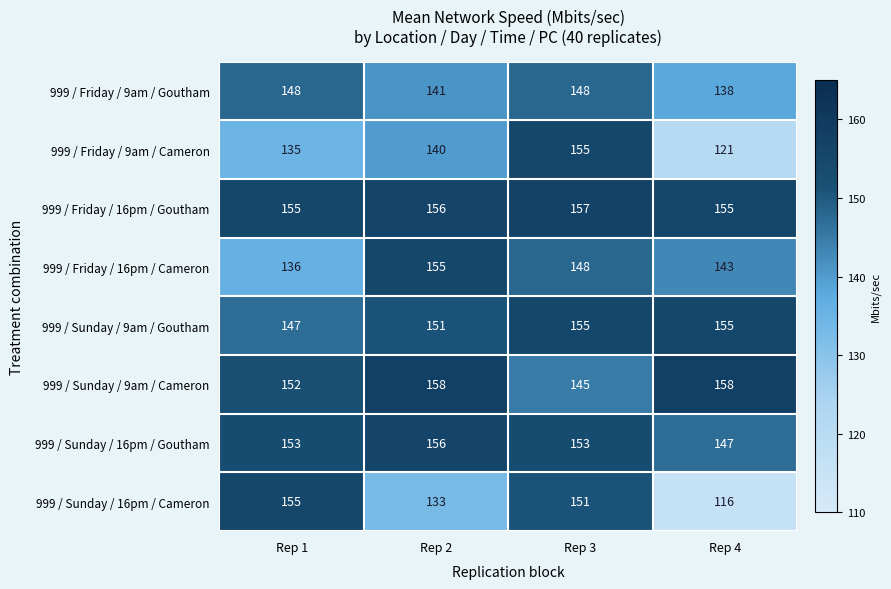

What is the approximate value of 999 / Sunday / 9am / Goutham at Rep 3?

155